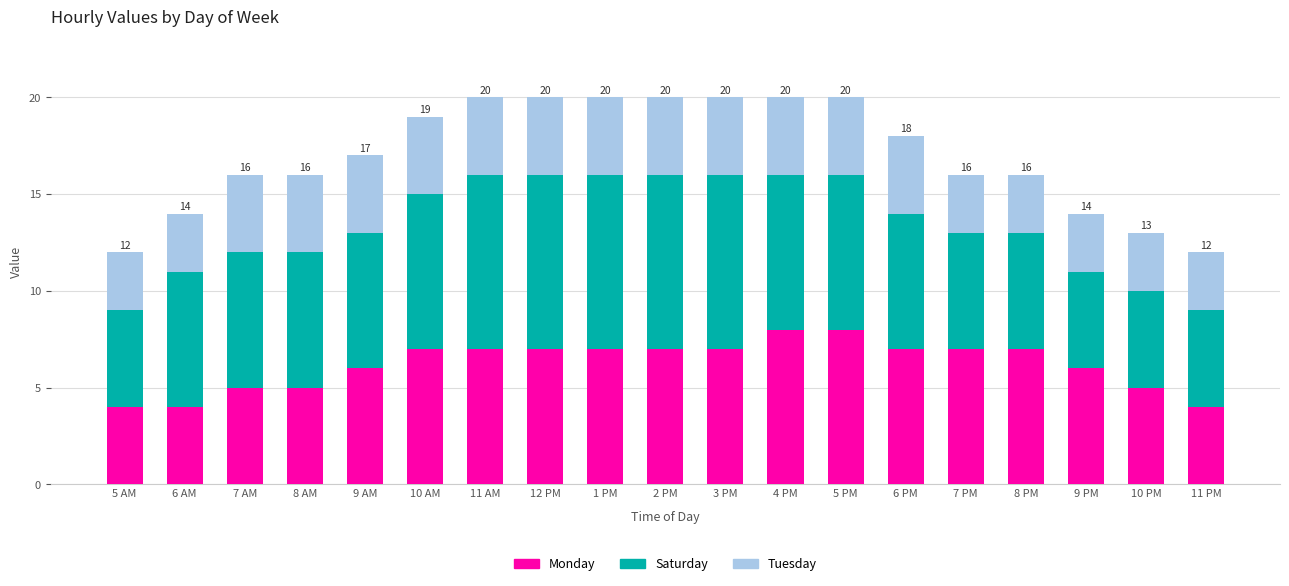

How many data points in Monday are less than 7?

8